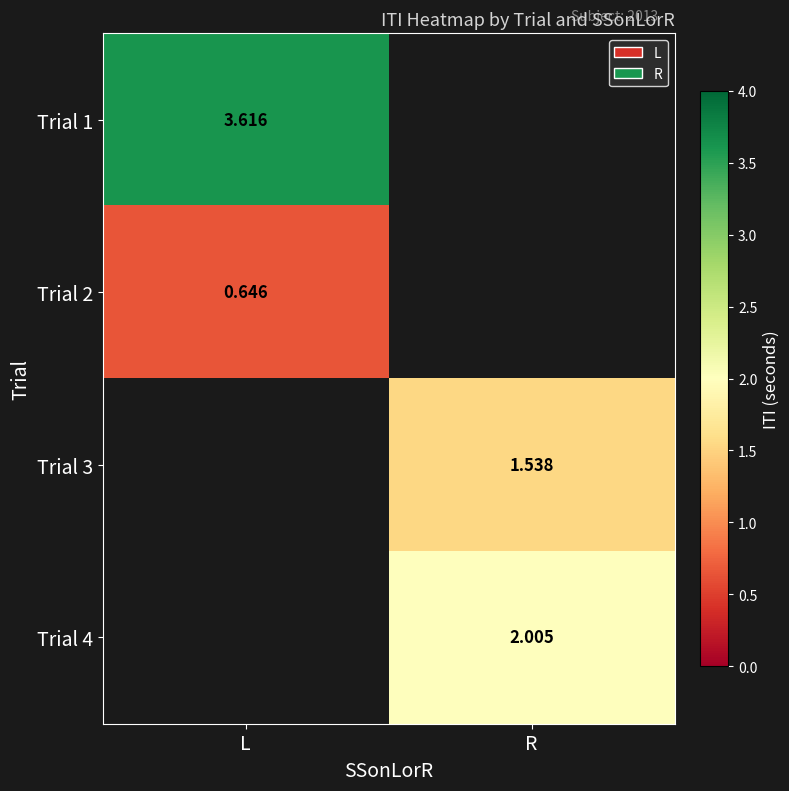

True or false: Trial 4 has a value of 2.0 at R.

True